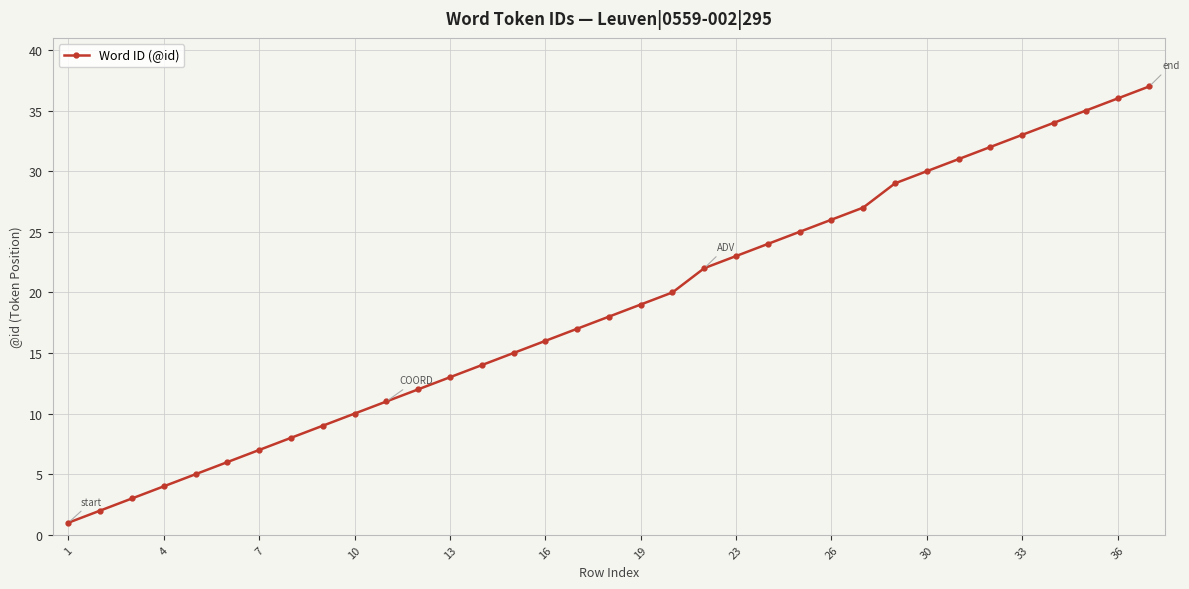

Is this an area chart (filled region under the line)?

No